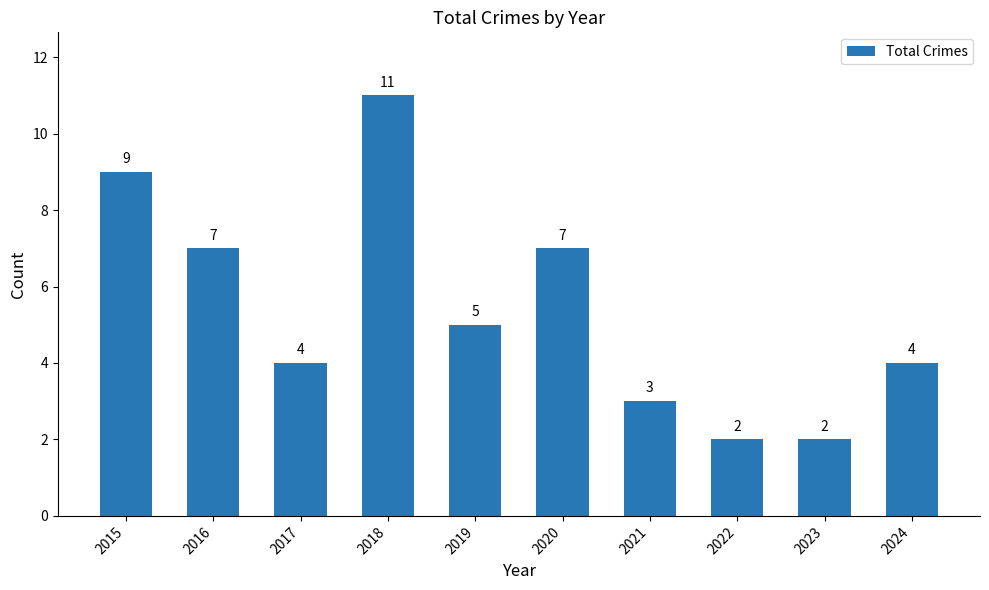

Approximately how many times larger is the value at 2018 compared to 2022?

5.5